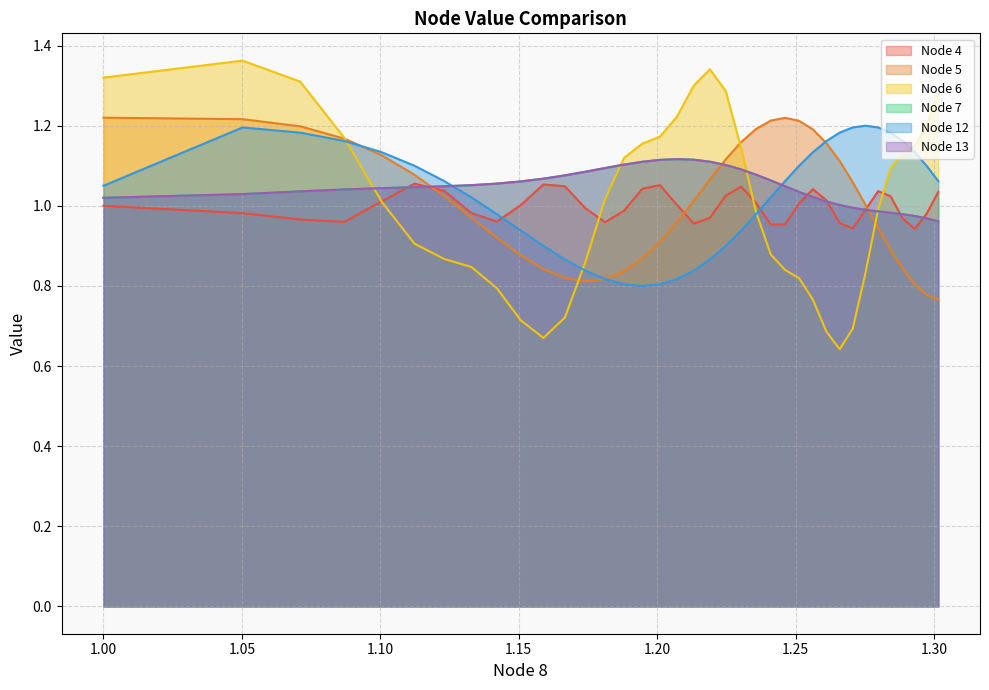

What is the difference between the second highest and minimum values in the Node 5 series?

0.5